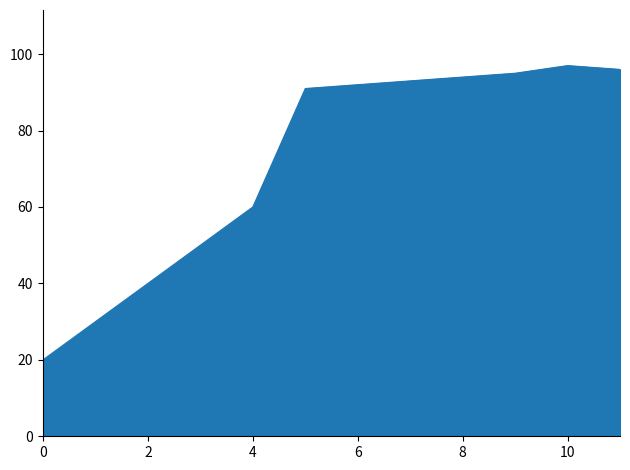

What is the smallest value displayed?

20